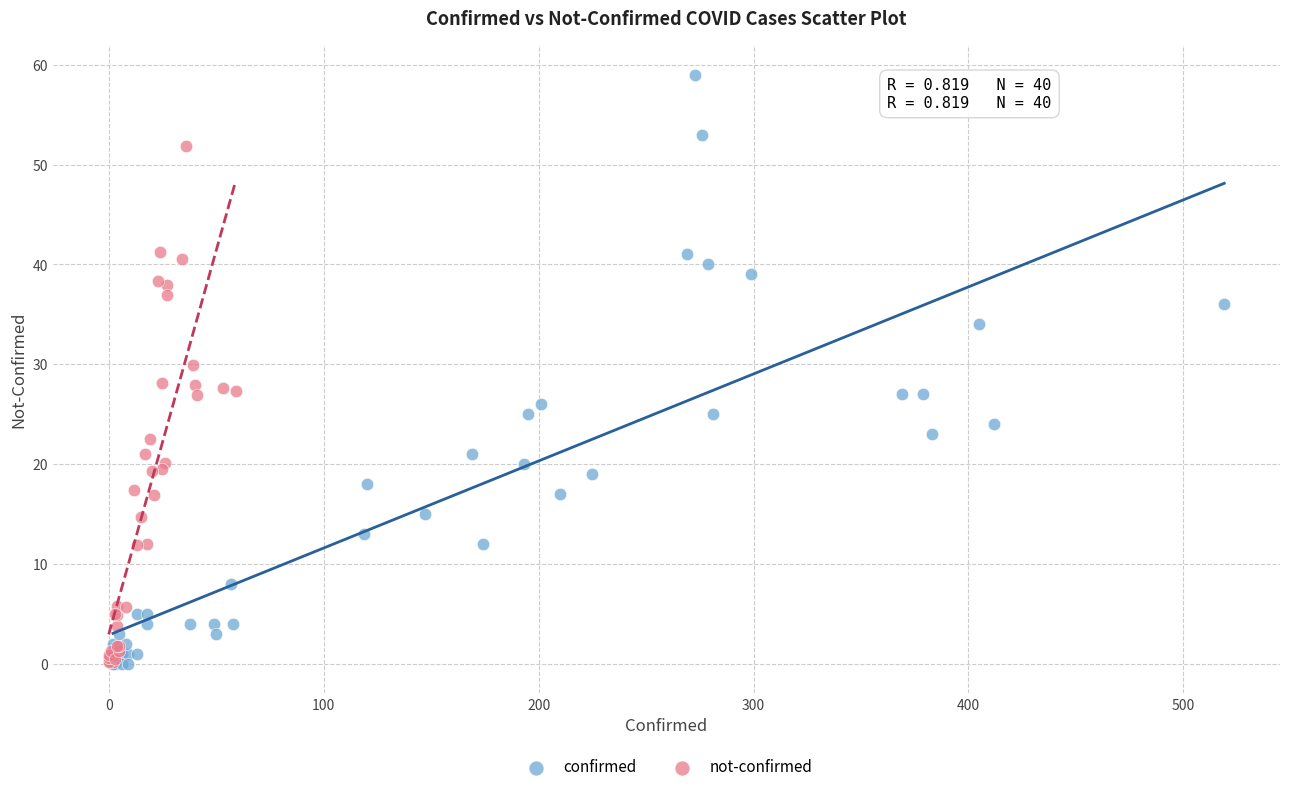

Which series has the widest spread of Y values?

confirmed